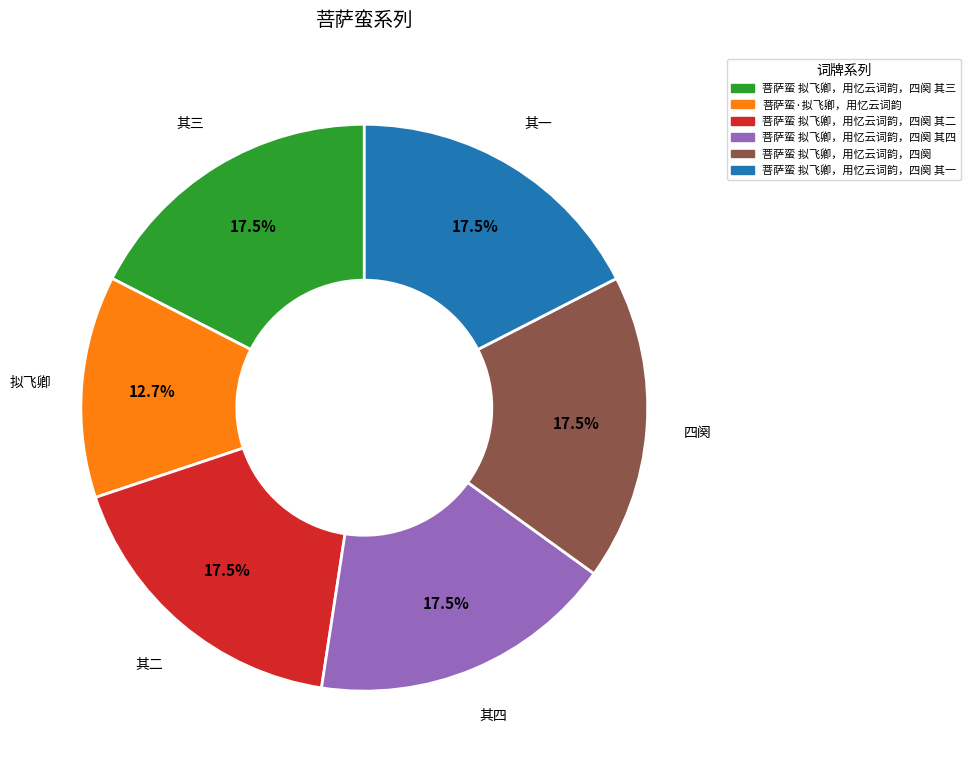

What is the total percentage of 菩萨蛮 拟飞卿，用忆云词韵，四阕 其三 and 菩萨蛮 拟飞卿，用忆云词韵，四阕 其二?

34.9%